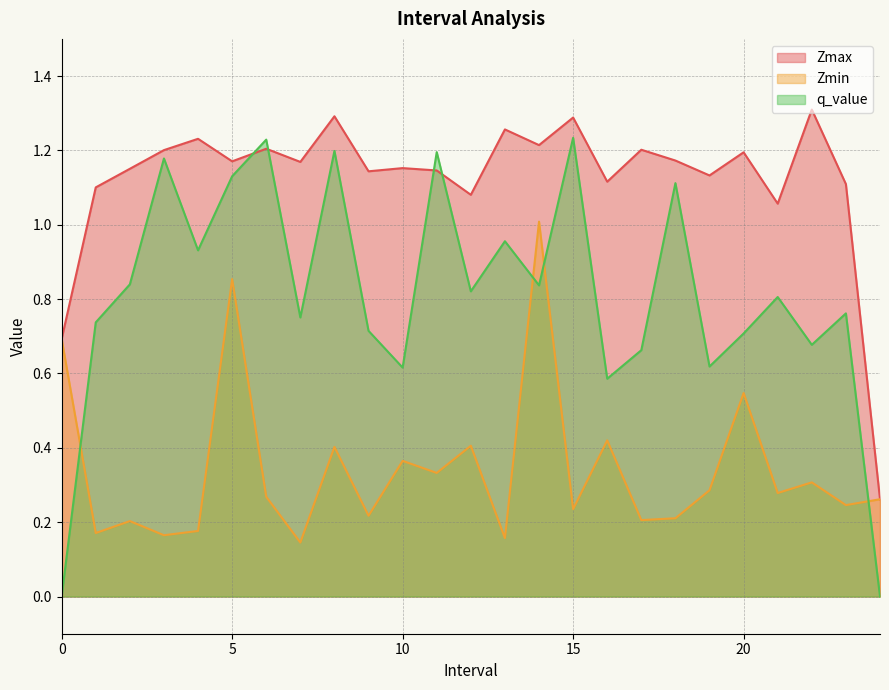

What is the sum of all q_value values?

20.3